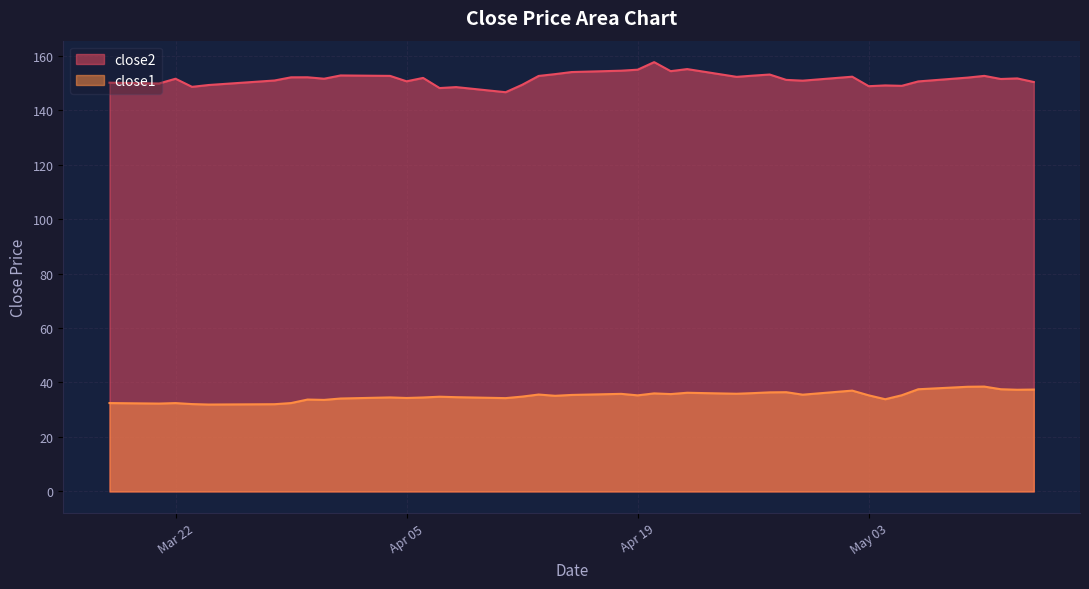

What is the label of the 31st point from the right?

2016-04-01